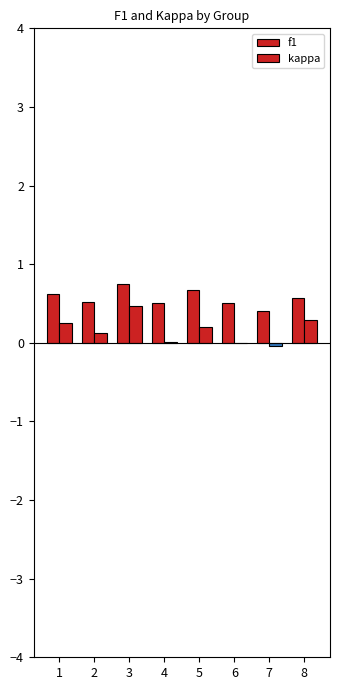

What is the average value of the f1 series?

0.6